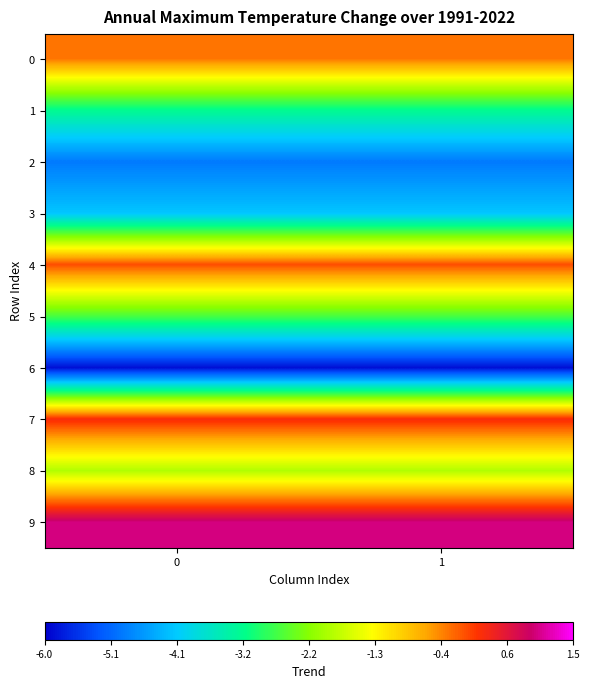

Which series has the widest spread of values?

6